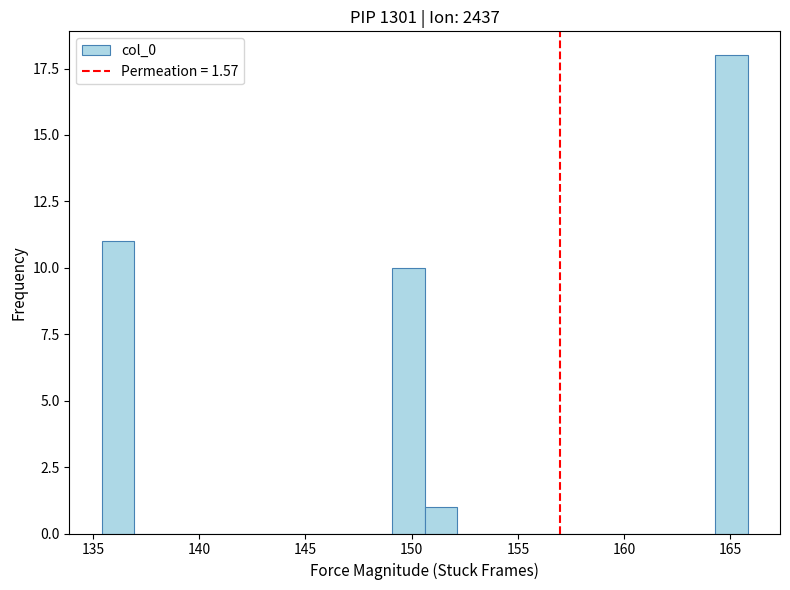

Read against the x-axis, roughly where is the centre of the tallest bar?

165.0